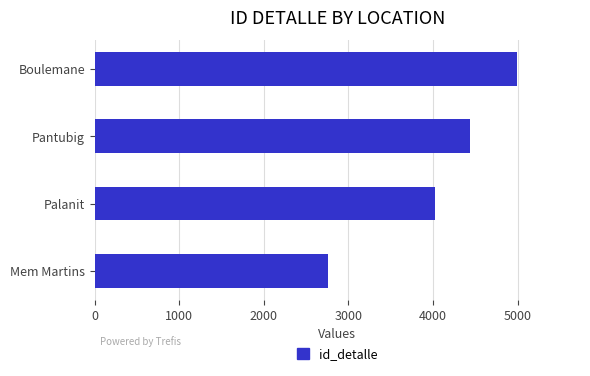

Which has a higher value, Palanit or Mem Martins?

Palanit